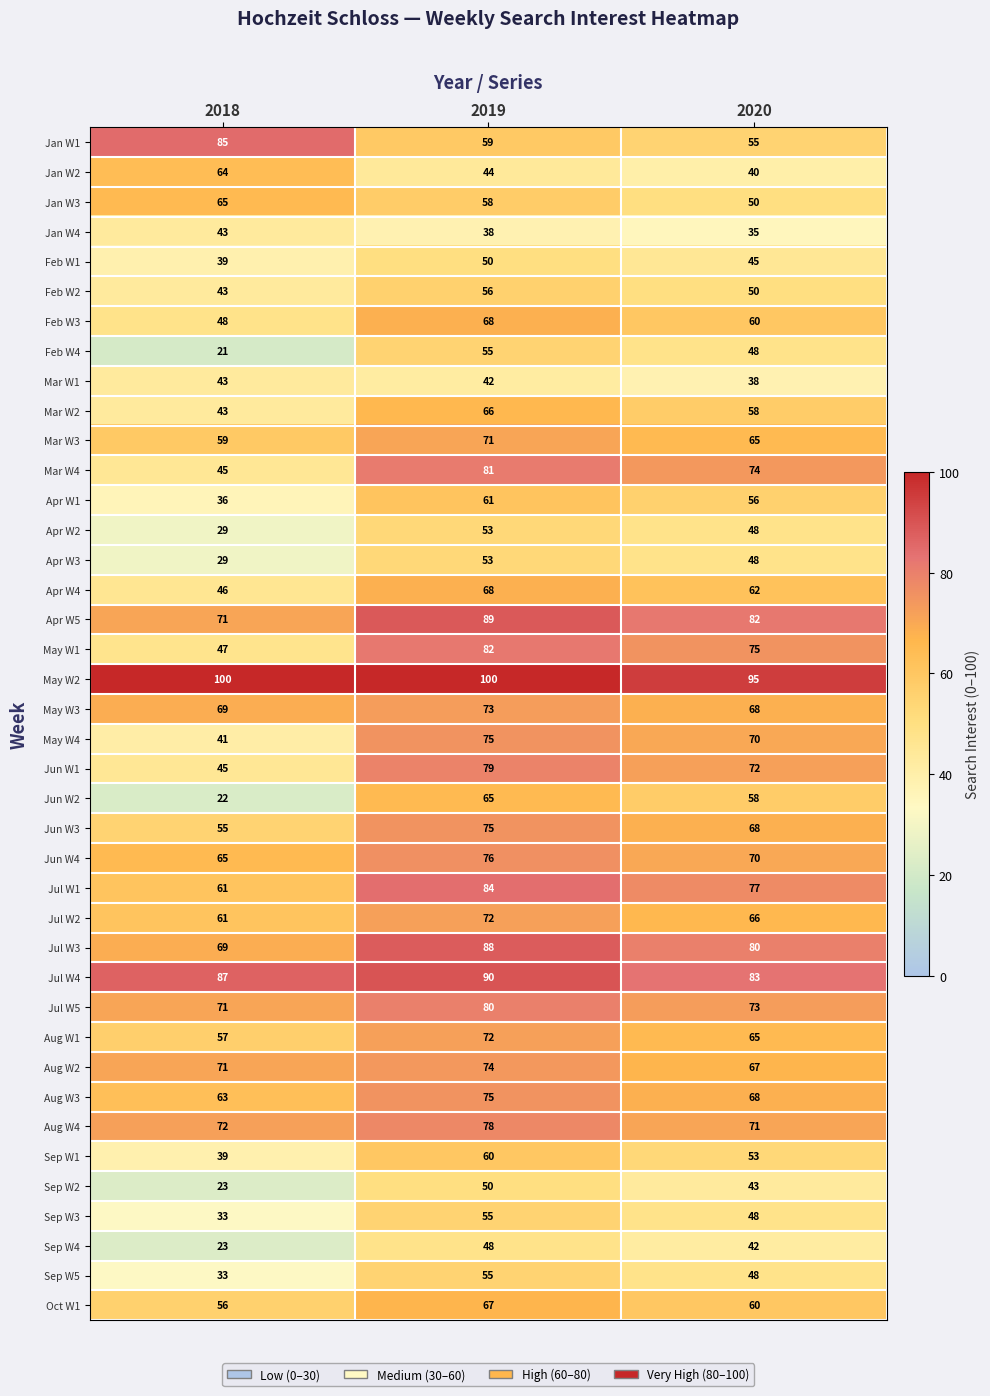

Is it true that Jan W4 equals 43 at 2018?

True